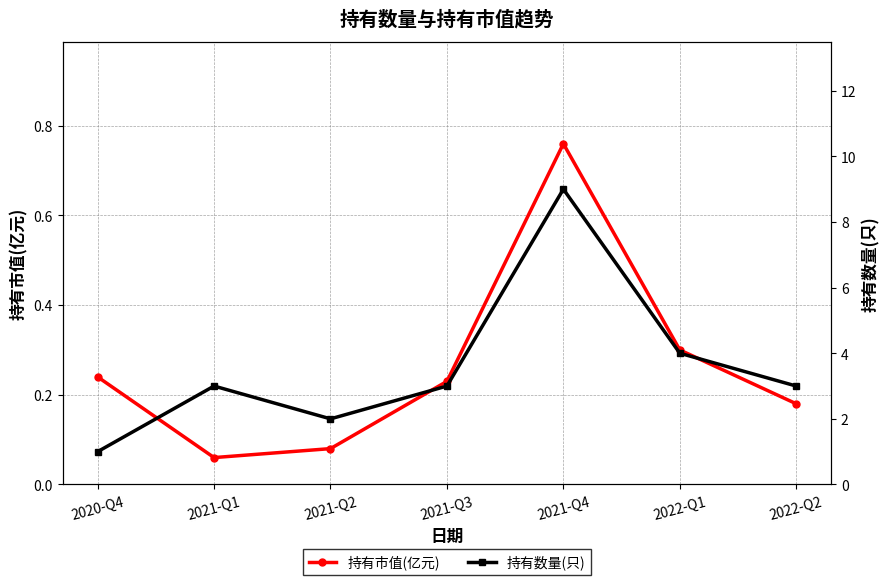

Reading left to right, what are all the values shown in this chart?

持有市值(亿元): 2020-Q4=0.2	2021-Q1=0.1	2021-Q2=0.1	2021-Q3=0.2	2021-Q4=0.8	2022-Q1=0.3	2022-Q2=0.2
持有数量(只): 2020-Q4=1.0	2021-Q1=3.0	2021-Q2=2.0	2021-Q3=3.0	2021-Q4=9.0	2022-Q1=4.0	2022-Q2=3.0